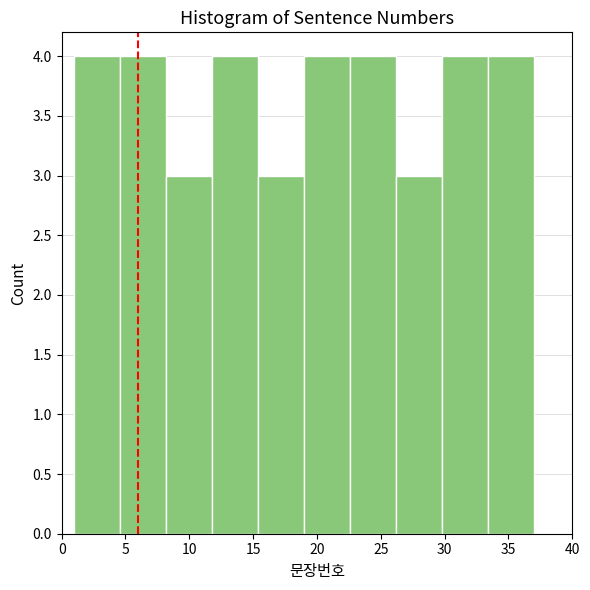

Reading left to right, transcribe this chart: for each bar, give the range it covers on the x-axis and its height. Neither the bar edges nor the heights are printed on the chart, so give them approximately, as read against the axes.

1.0 to 4.6: 4
4.6 to 8.2: 4
8.2 to 11.8: 3
11.8 to 15.4: 4
15.4 to 19.0: 3
19.0 to 22.6: 4
22.6 to 26.2: 4
26.2 to 29.8: 3
29.8 to 33.4: 4
33.4 to 37.0: 4